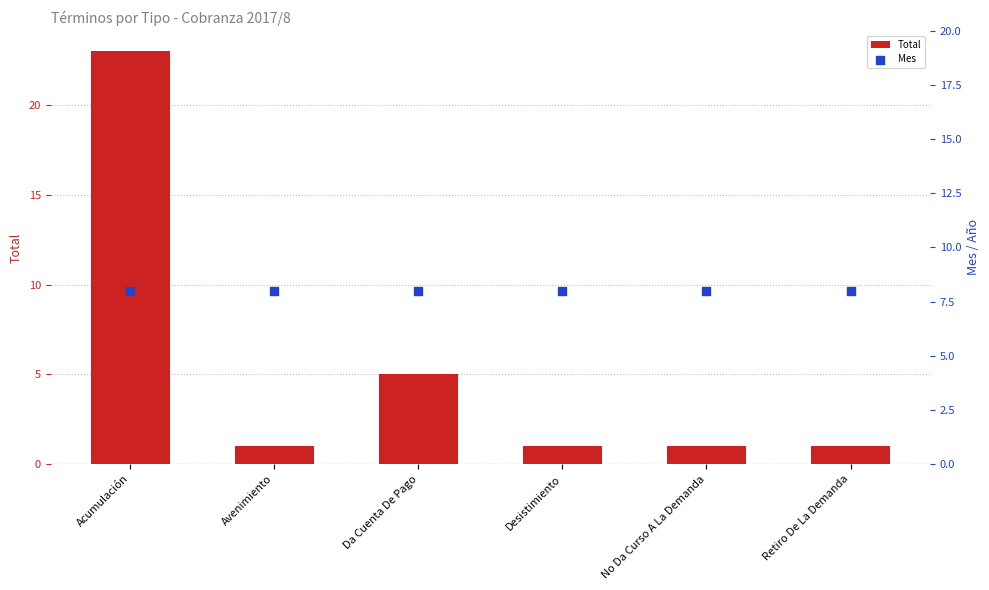

At which category is the sum across all series the highest?

Acumulación